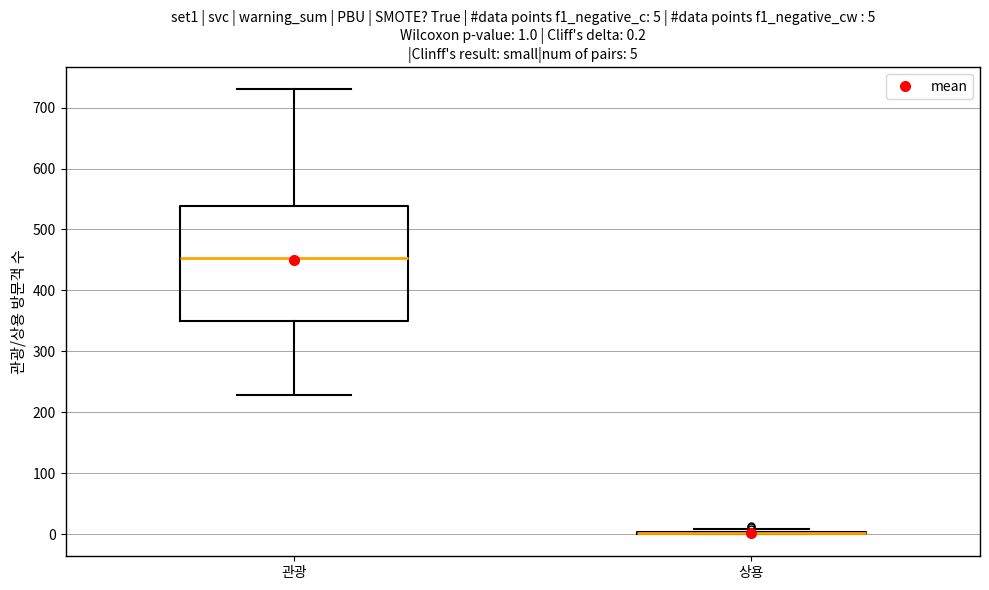

Comparing the boxes themselves (not the whiskers), which one is the tallest?

관광